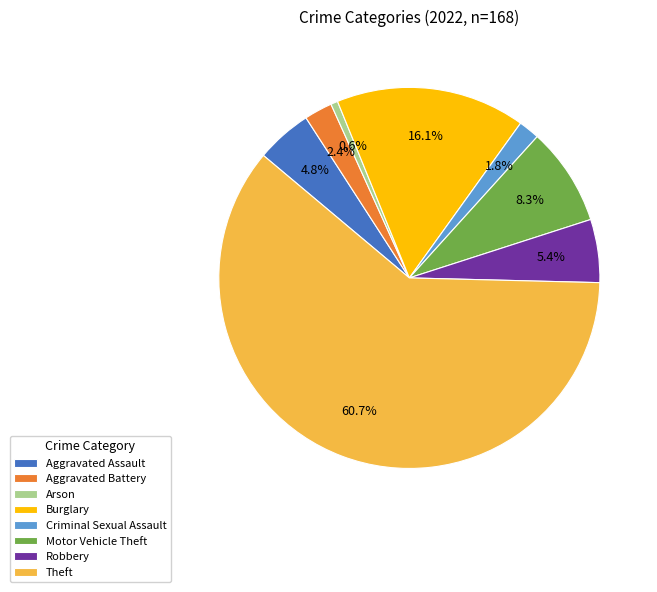

Approximately how many times larger is the value at Aggravated Assault compared to Motor Vehicle Theft?

0.6